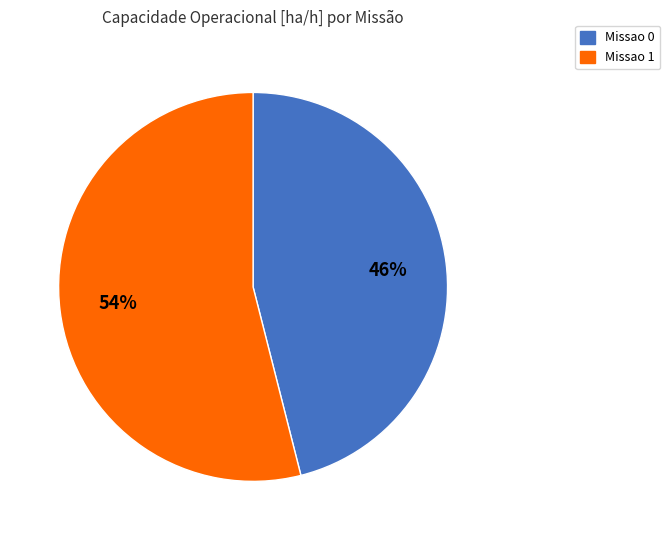

To the nearest percent, what is the difference between the largest and smallest slice percentages?

8%